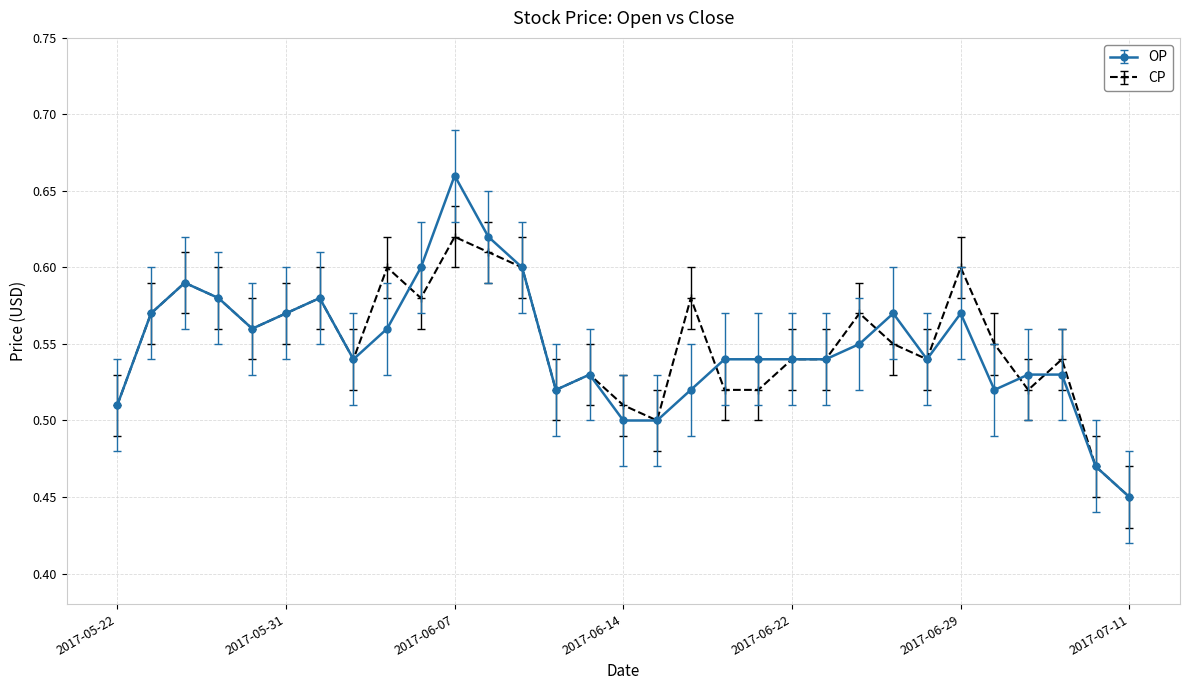

True or false: CP has more than 0 interior local peaks.

True